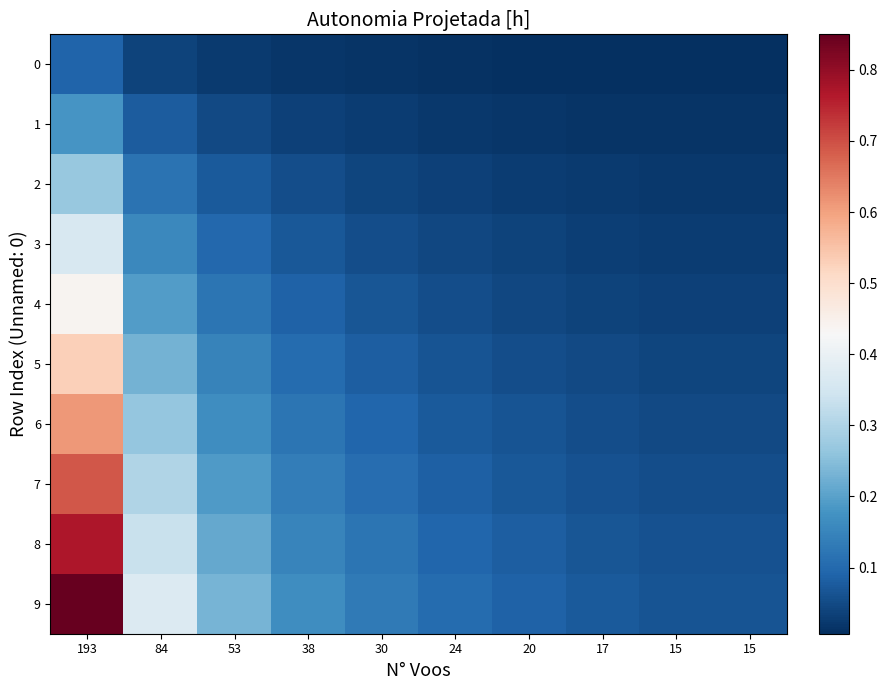

Which label corresponds to the largest value in the chart?

193